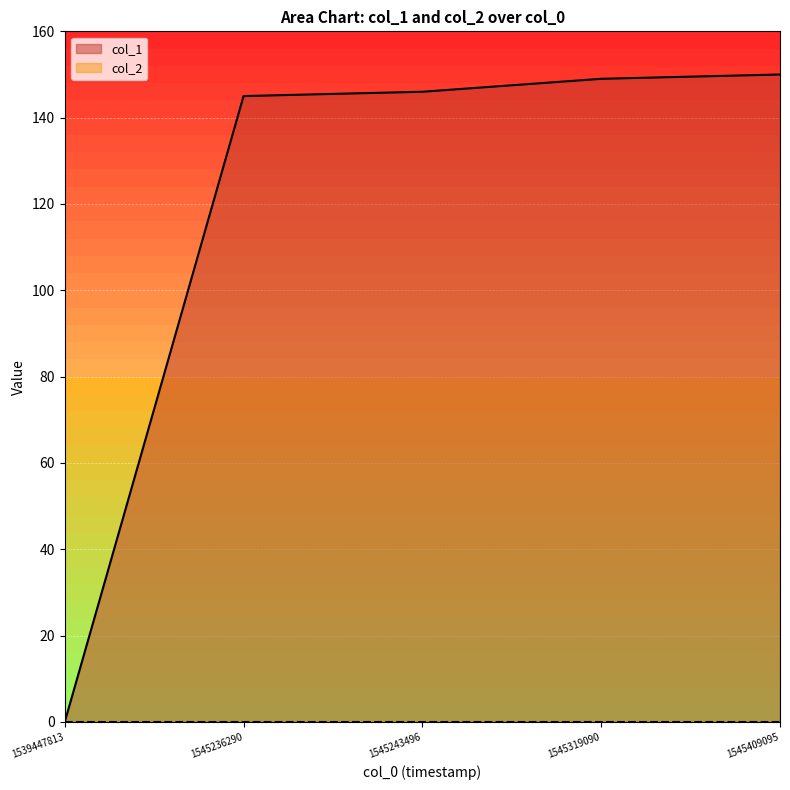

Rank the categories by value from highest to lowest.

1545409095, 1545319090, 1545243496, 1545236290, 1539447813